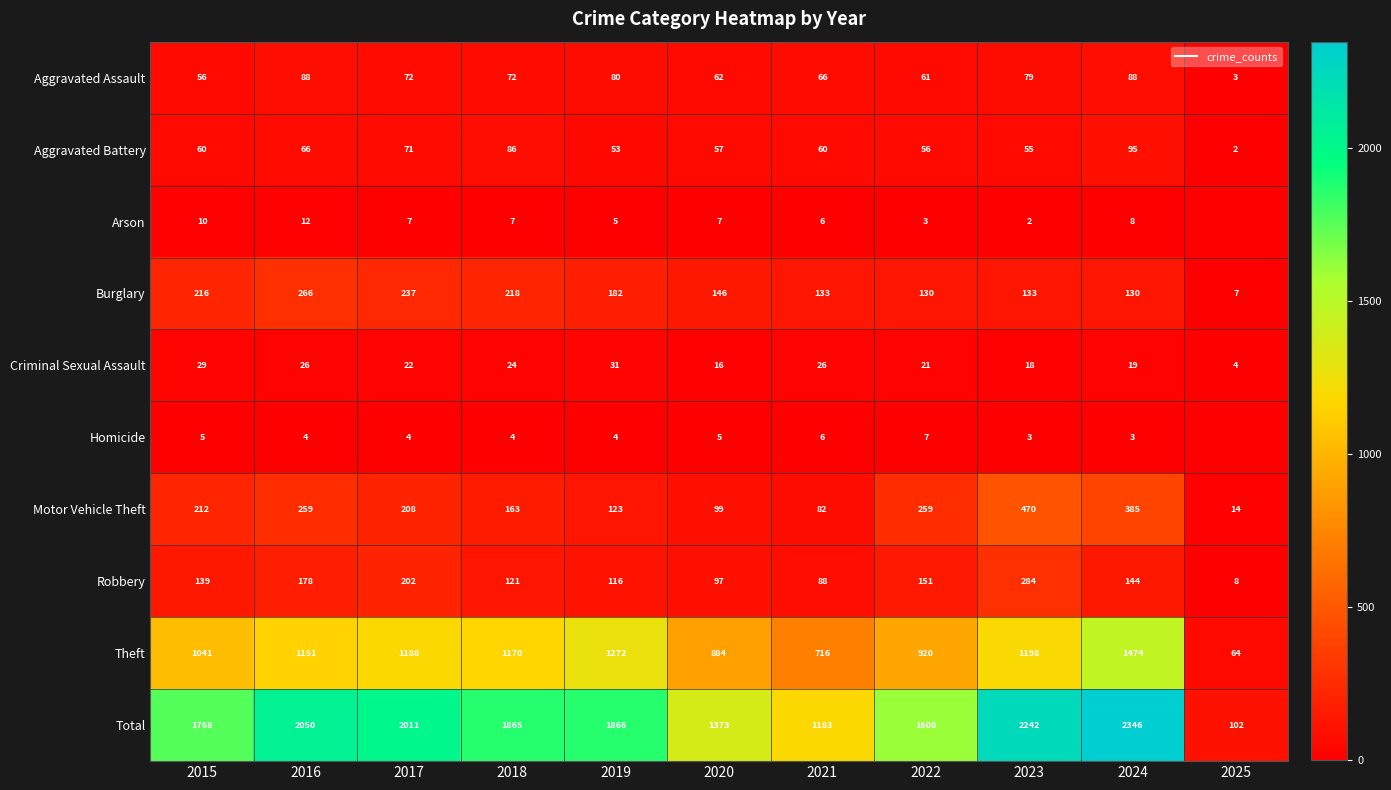

What is the sum of the Criminal Sexual Assault values at 2021 and 2015?

55